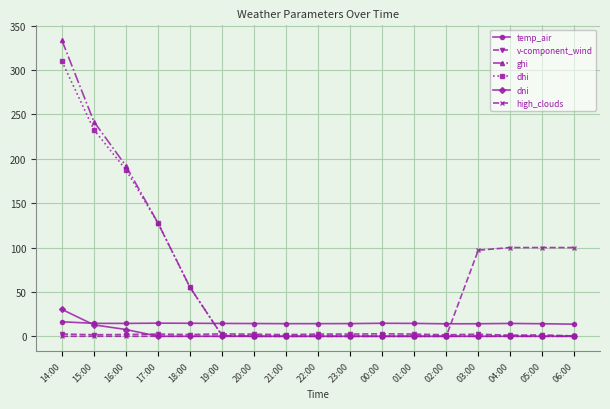

Which series has the largest range (max minus min)?

ghi